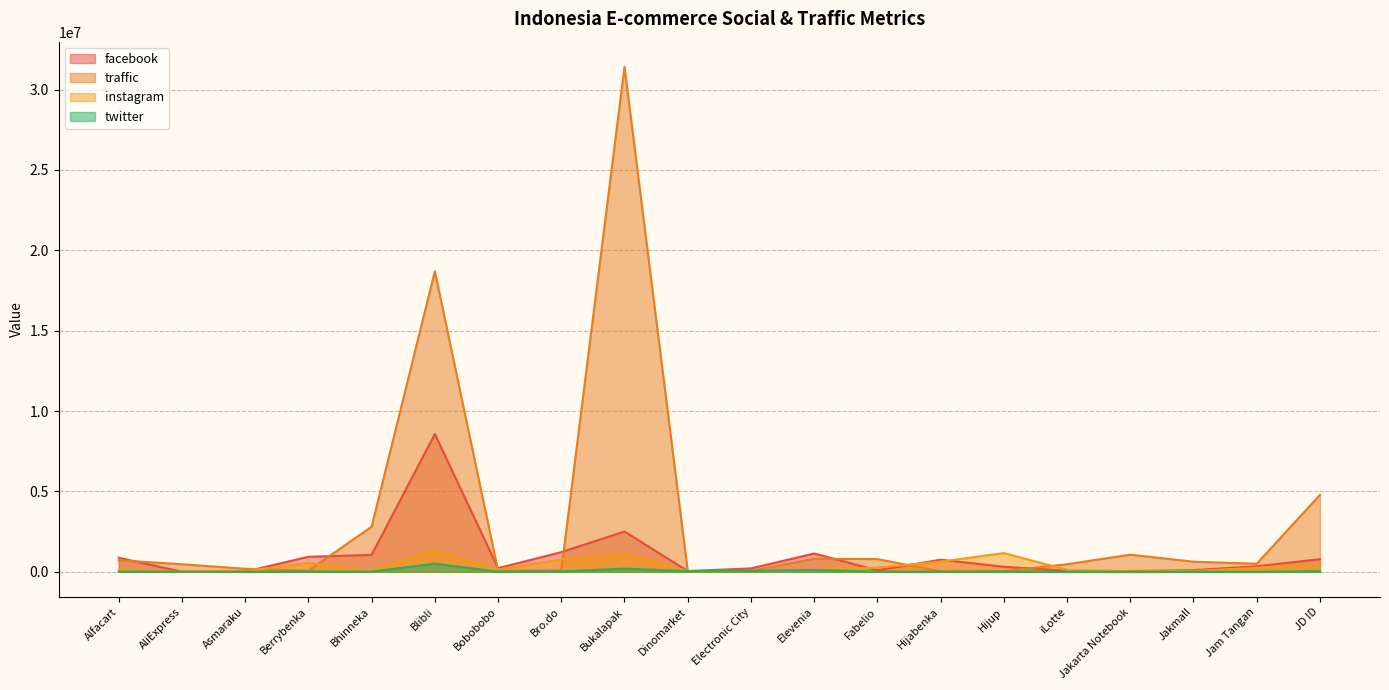

After their last crossing, which series has the higher values: traffic or instagram?

traffic